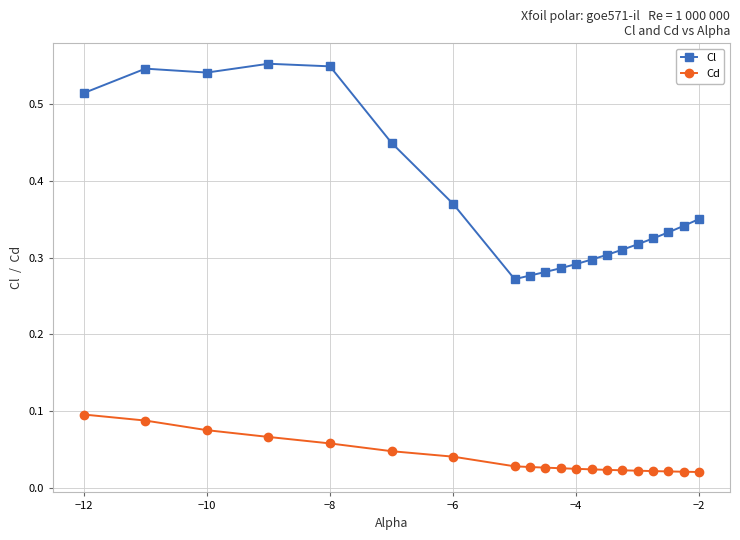

True or false: Cl and Cd intersect in this chart.

False